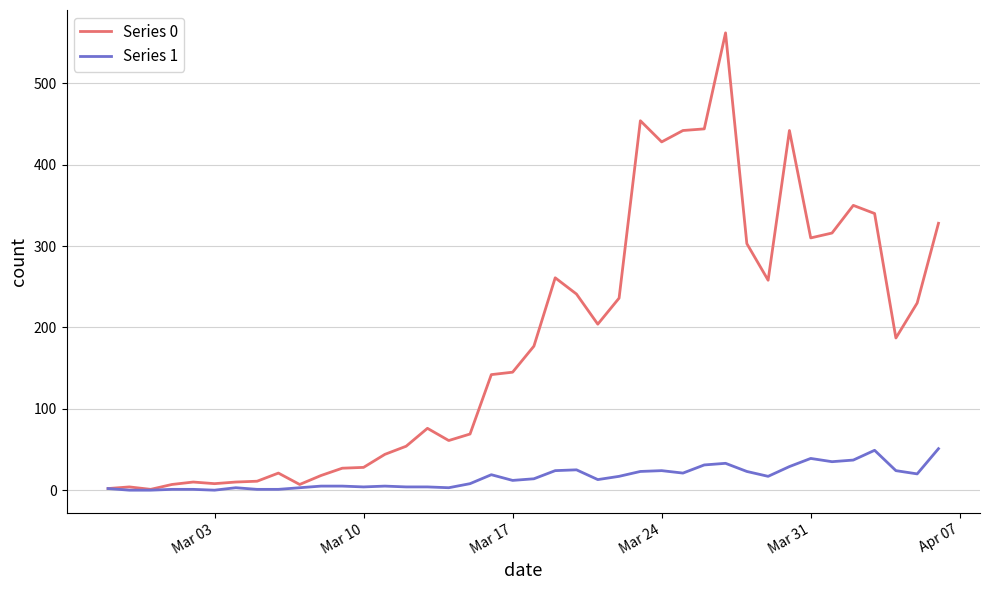

Which series has the largest range (max minus min)?

Series 0